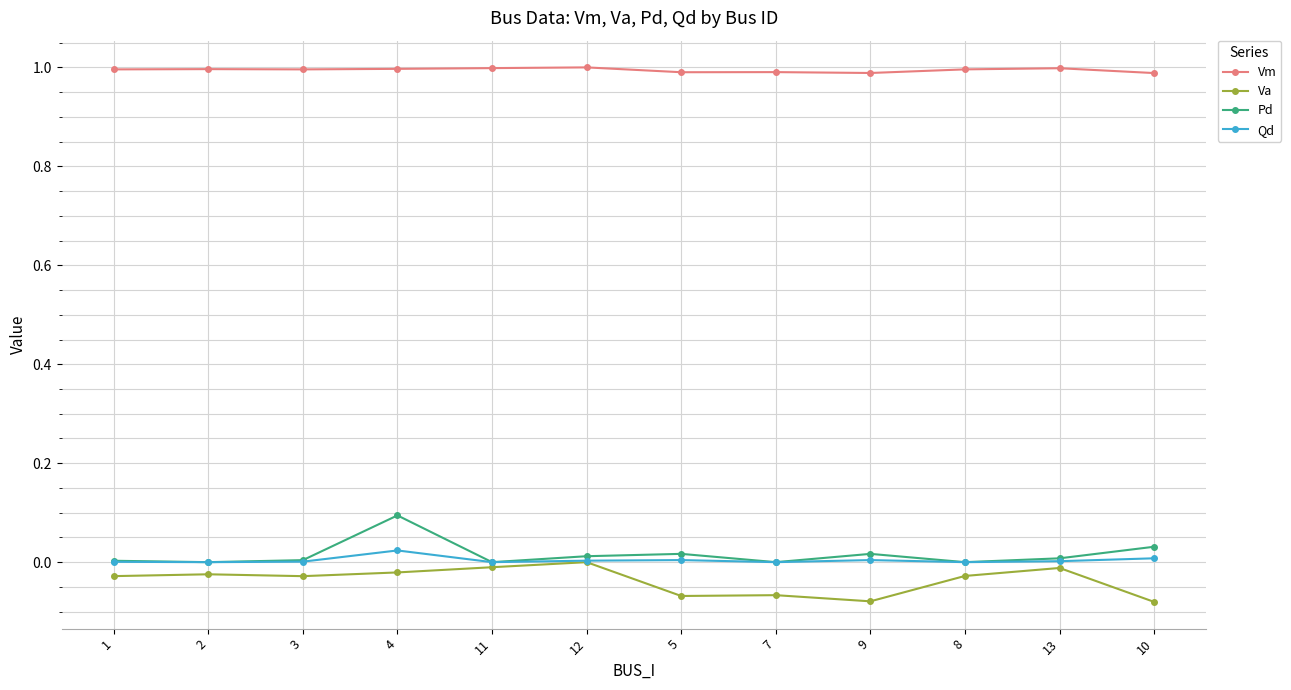

What is the difference between the Va values at 10 and 2?

0.1